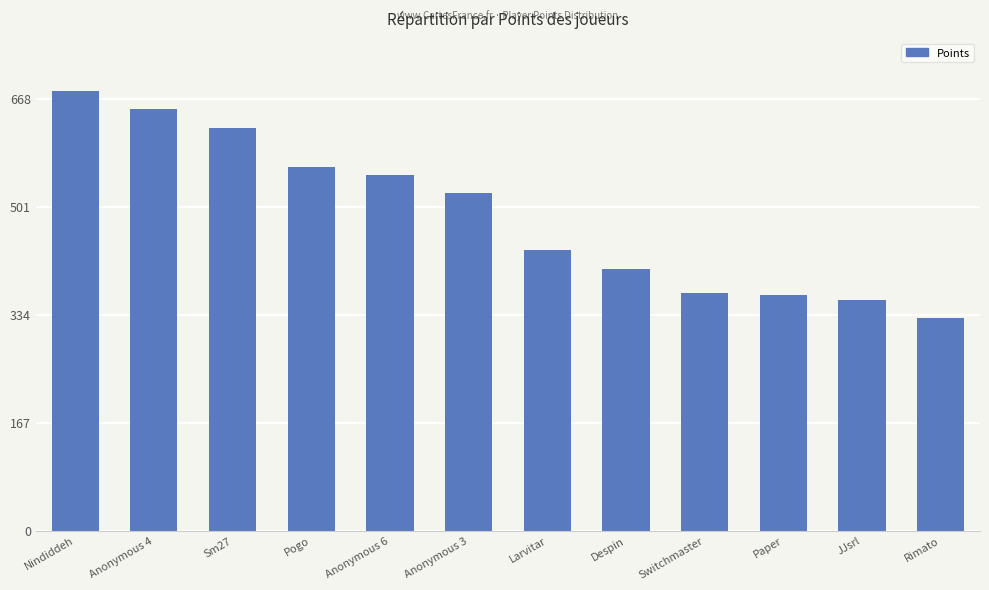

How many values are below 522?

6